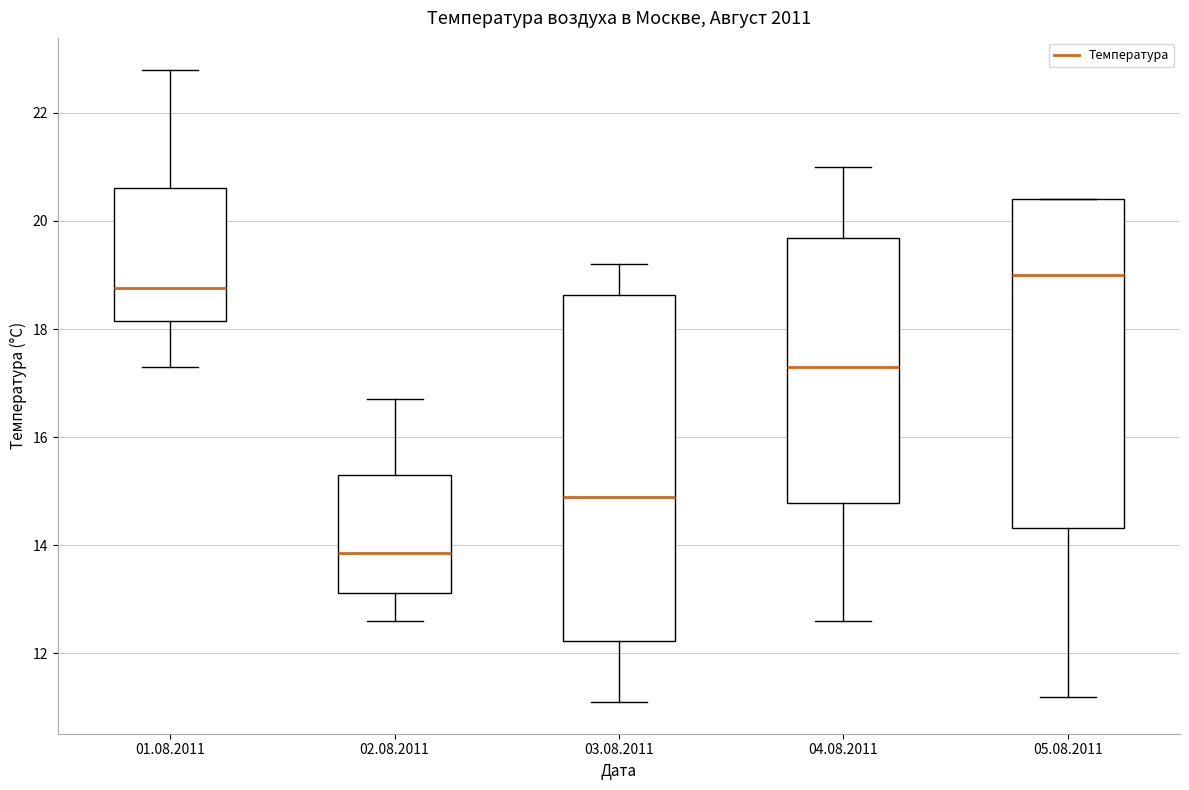

Reading left to right, read every box against the y-axis: the position of its median line, the range the box covers, and the ends of its whiskers. The values are not printed on the chart, so give them approximately, as read against the axis.

01.08.2011: median 18.8, box 18.2 to 20.6, whiskers 17.4 to 22.8
02.08.2011: median 13.8, box 13.2 to 15.4, whiskers 12.6 to 16.8
03.08.2011: median 15.0, box 12.2 to 18.6, whiskers 11.2 to 19.2
04.08.2011: median 17.4, box 14.8 to 19.6, whiskers 12.6 to 21.0
05.08.2011: median 19.0, box 14.4 to 20.4, whiskers 11.2 to 20.4